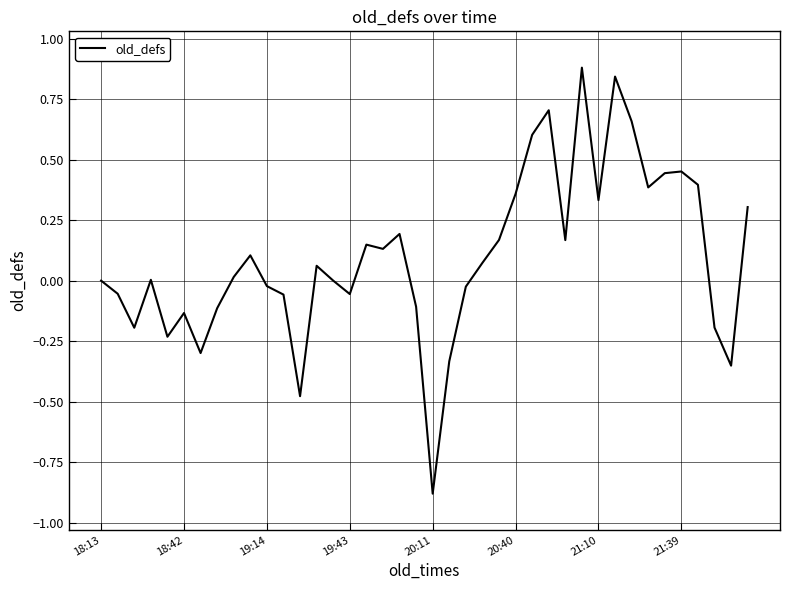

What is the difference between the maximum and minimum values?

1.8